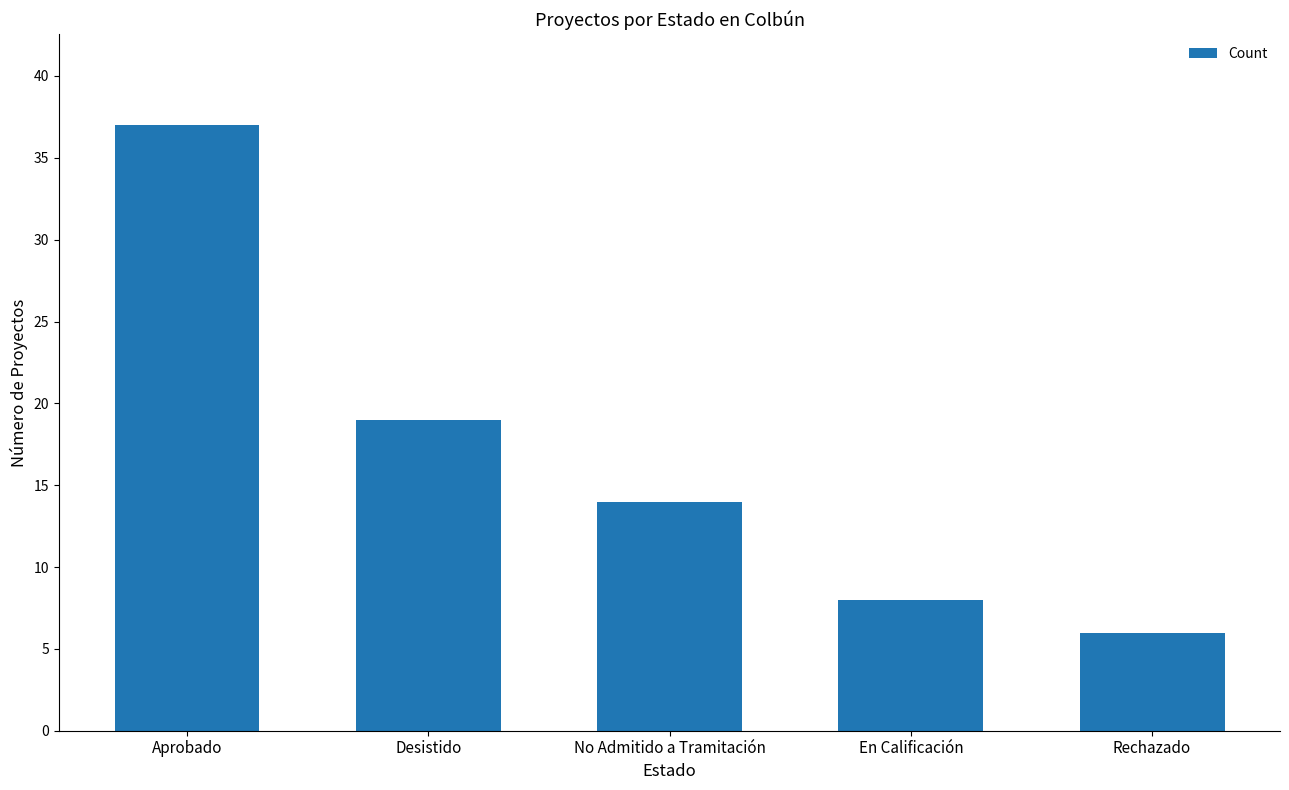

What is the ratio of the value at En Calificación to the value at Aprobado?

0.2